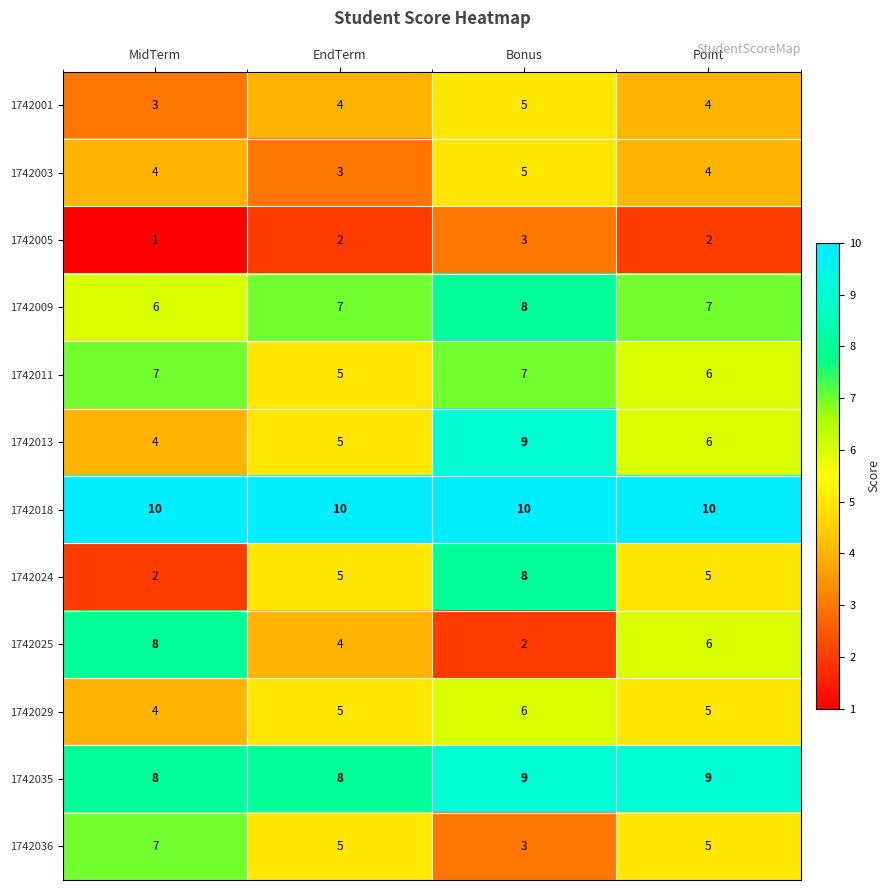

Between MidTerm and EndTerm, which series saw the biggest shift?

1742025